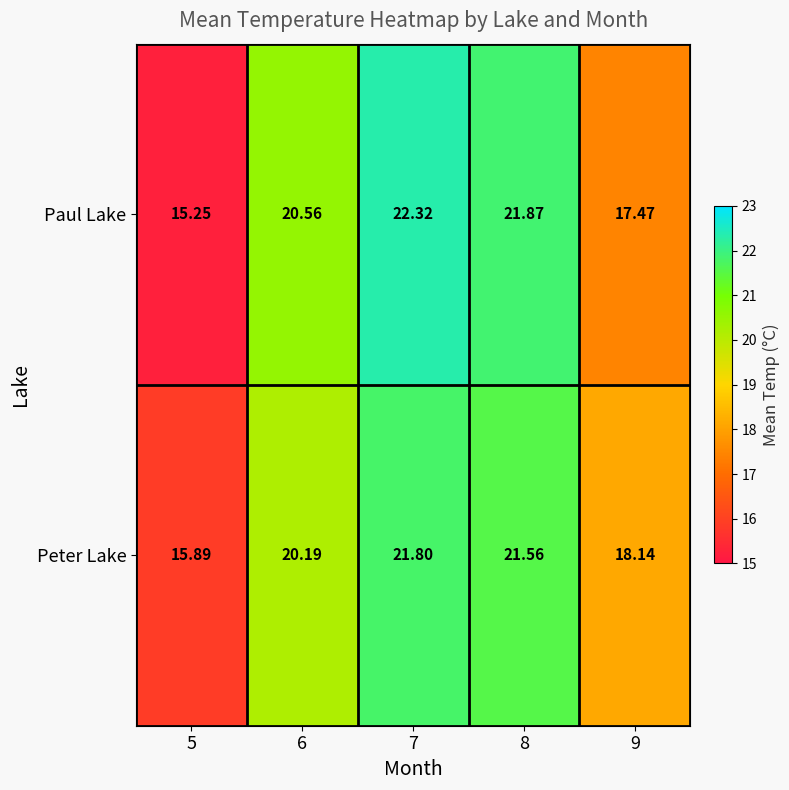

Which series has the widest spread of values?

Paul Lake